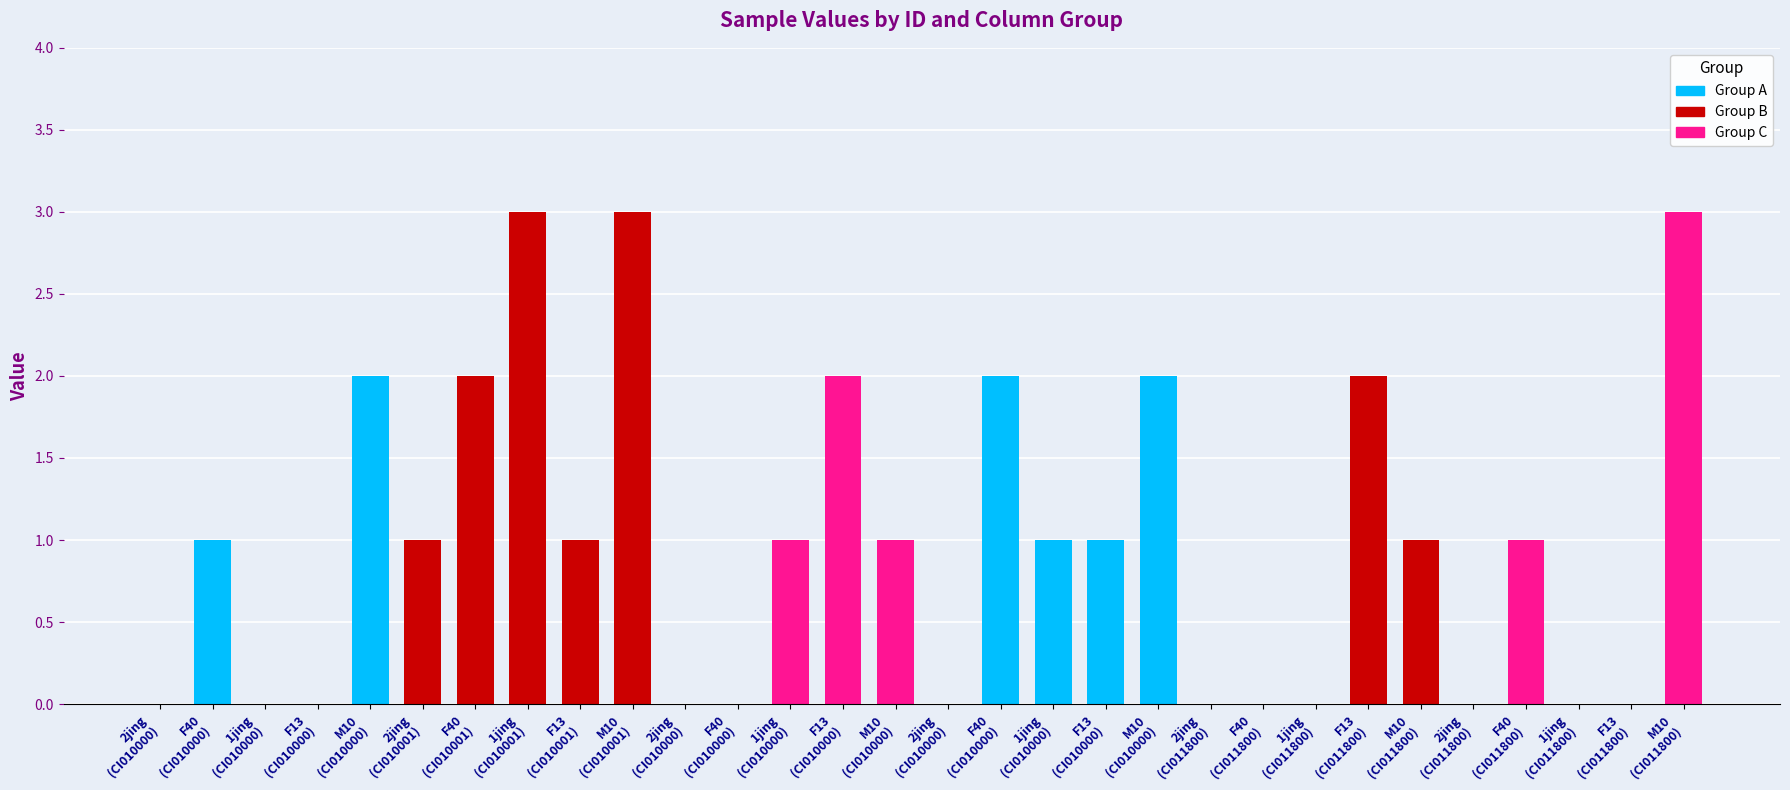

What is the difference between the Group A values at F40
(CI010000) and F40
(CI010001)?

1